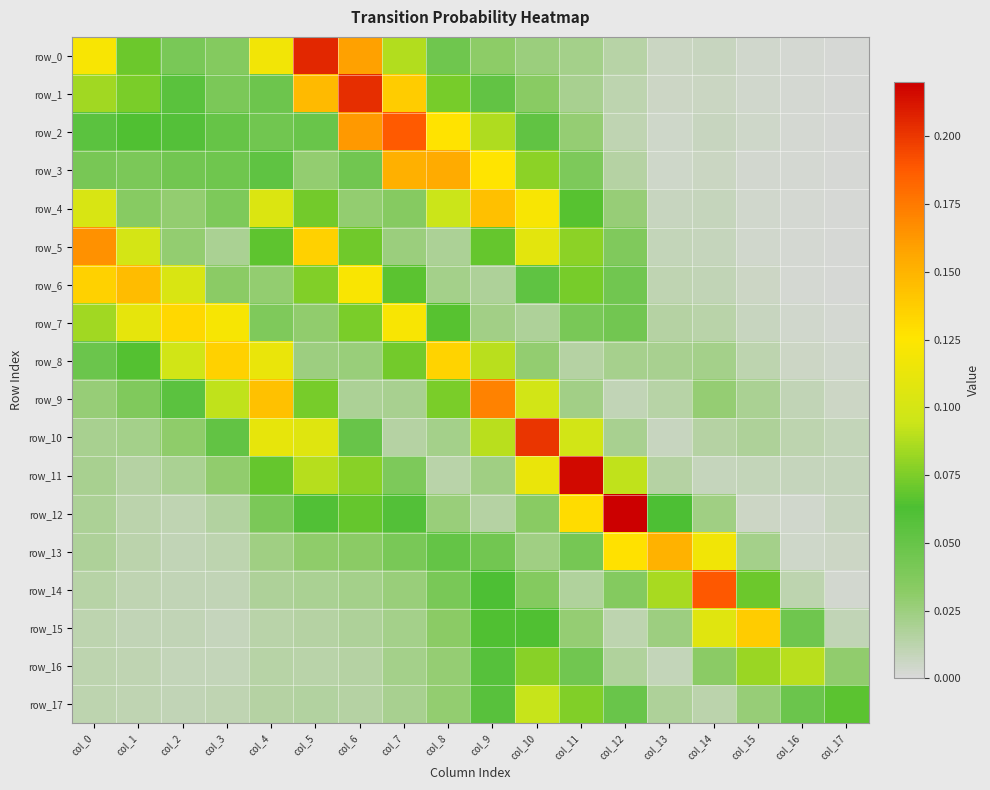

What is the maximum value shown in the chart?

0.2